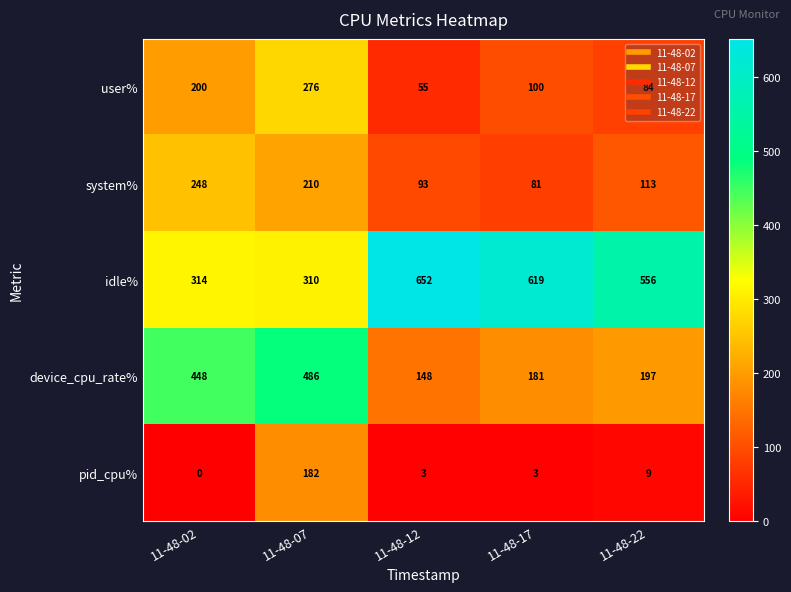

Between 11-48-07 and 11-48-17, which series saw the biggest shift?

idle%